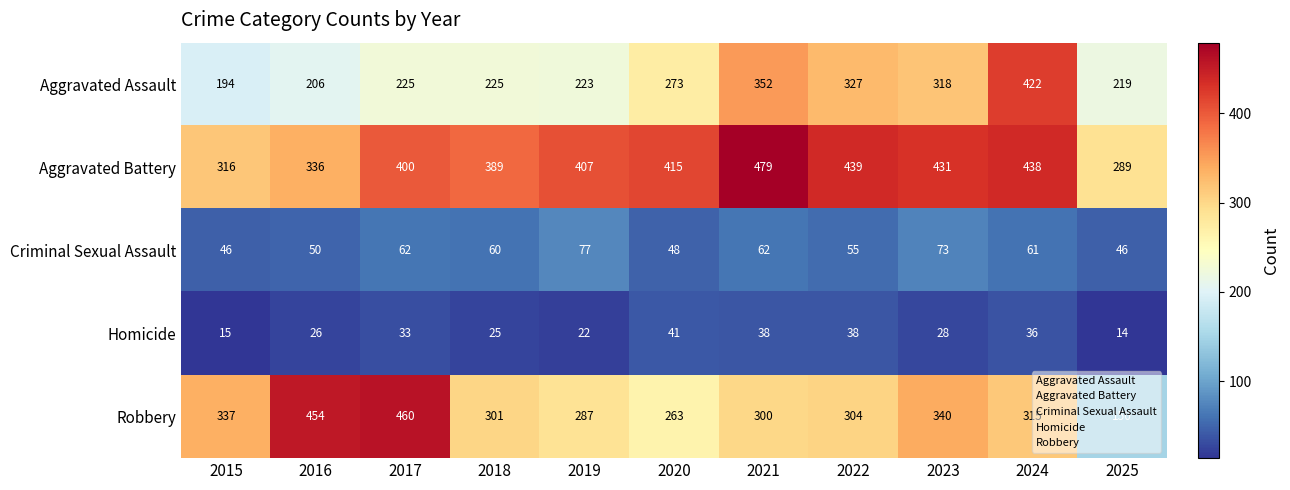

What is the sum of the Aggravated Assault values at 2015 and 2017?

419